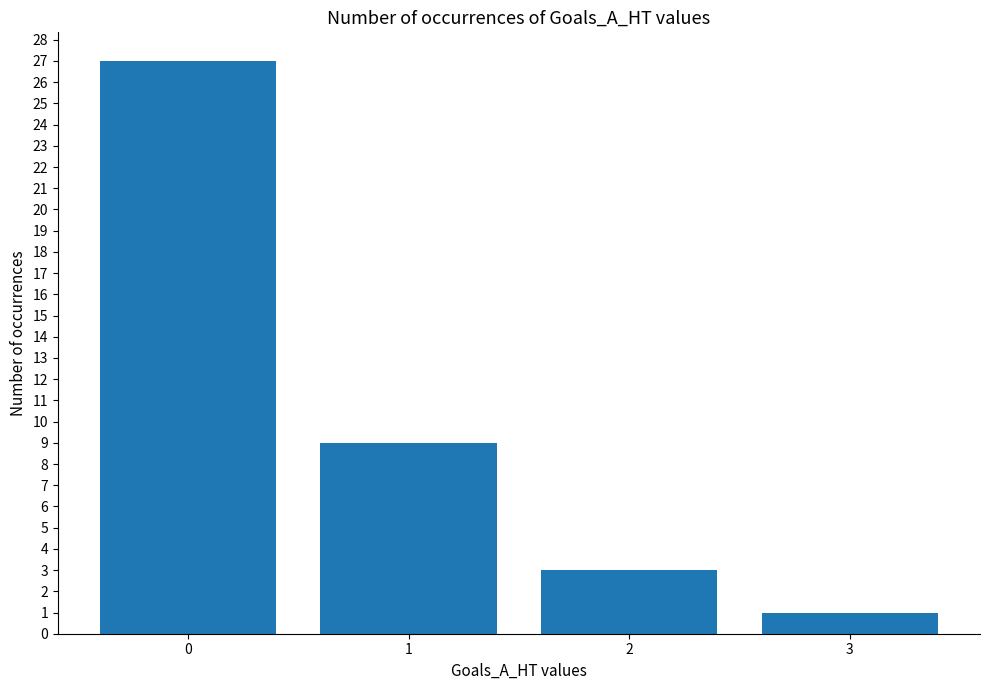

Where is the data nearest to the value 14?

1